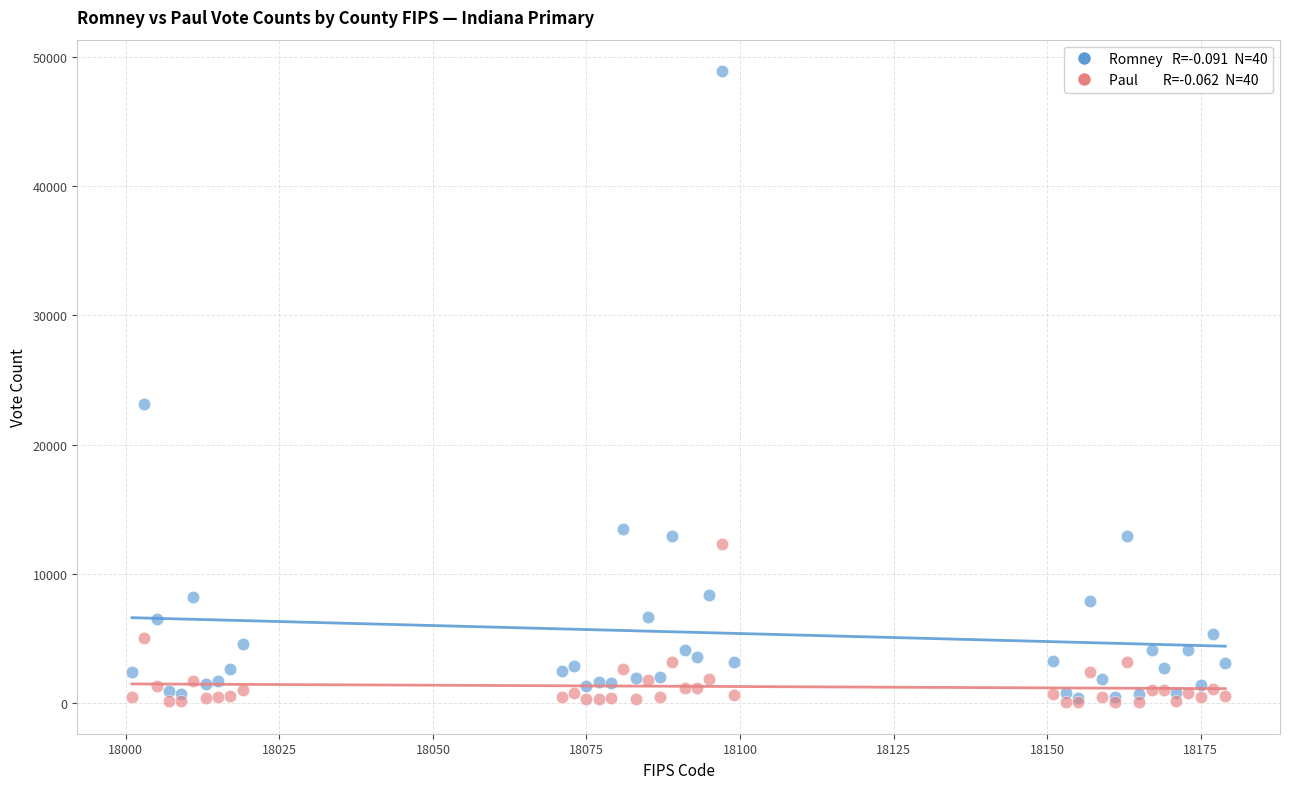

Across all series, what Y value is closest to 24491?

23123